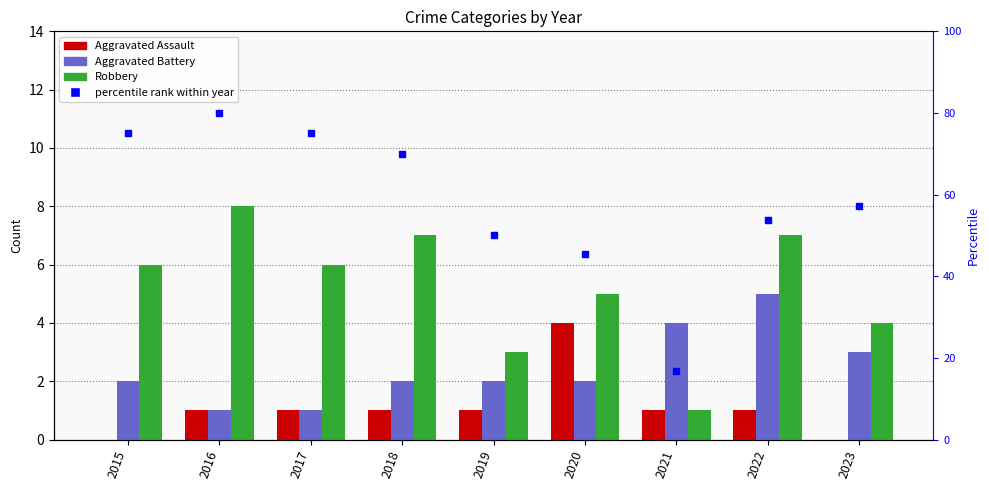

Rank the categories by Robbery value from lowest to highest.

2021, 2019, 2023, 2020, 2015, 2017, 2018, 2022, 2016